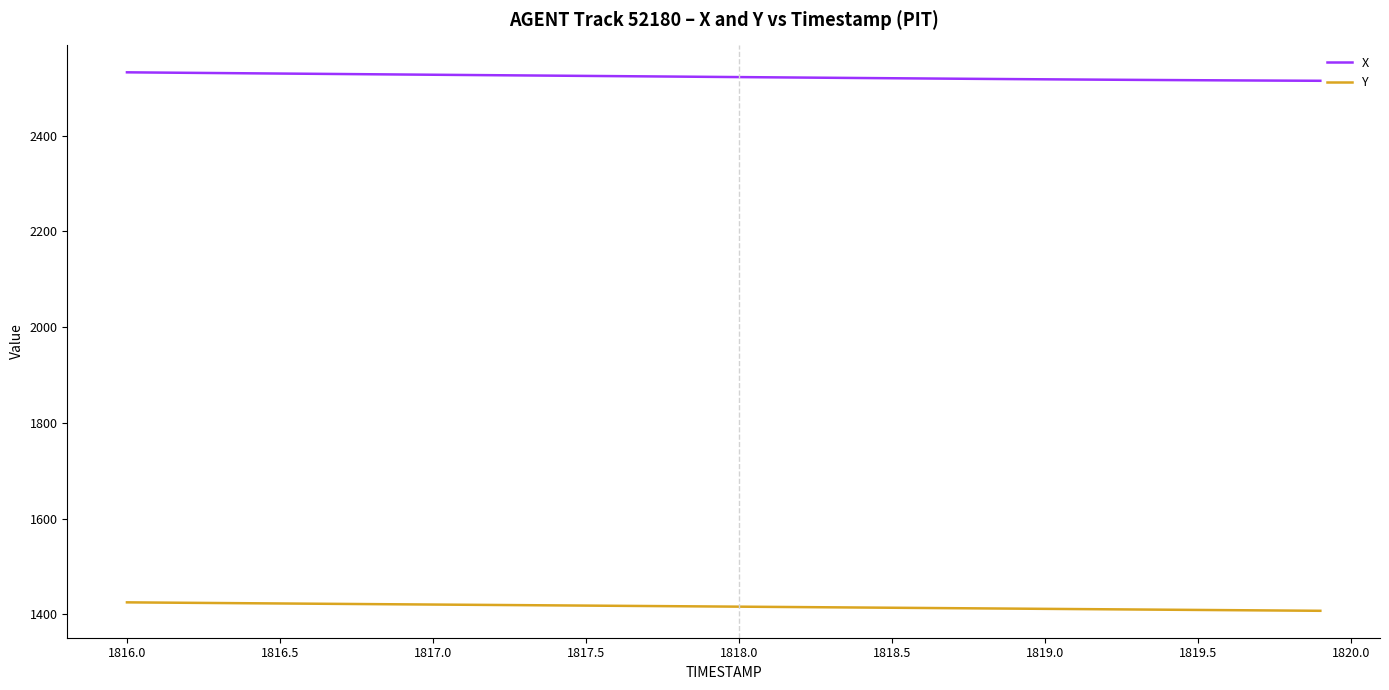

What is the maximum value for Y?

1425.0